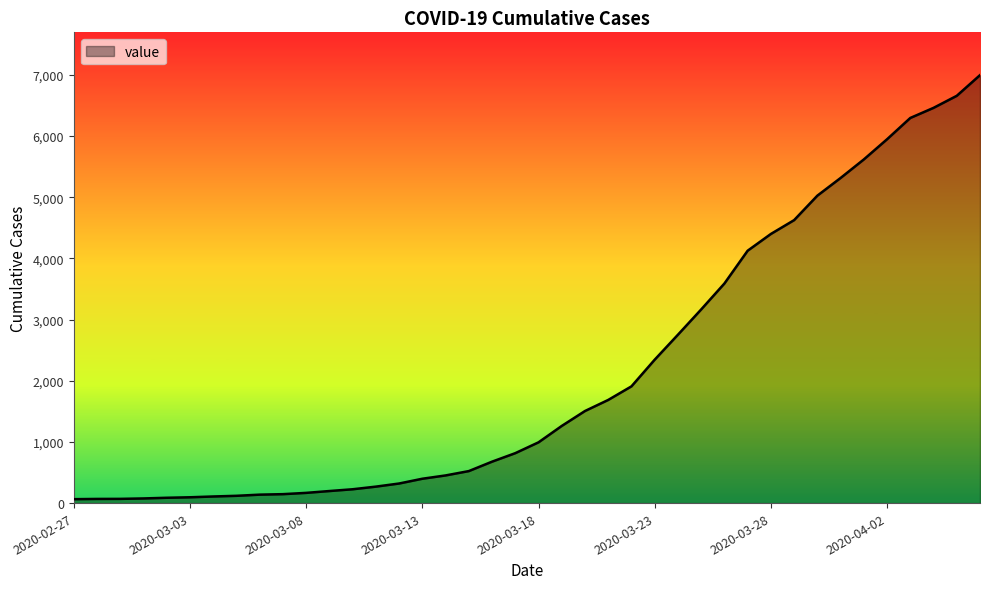

What is the difference between the maximum and minimum values?

6931